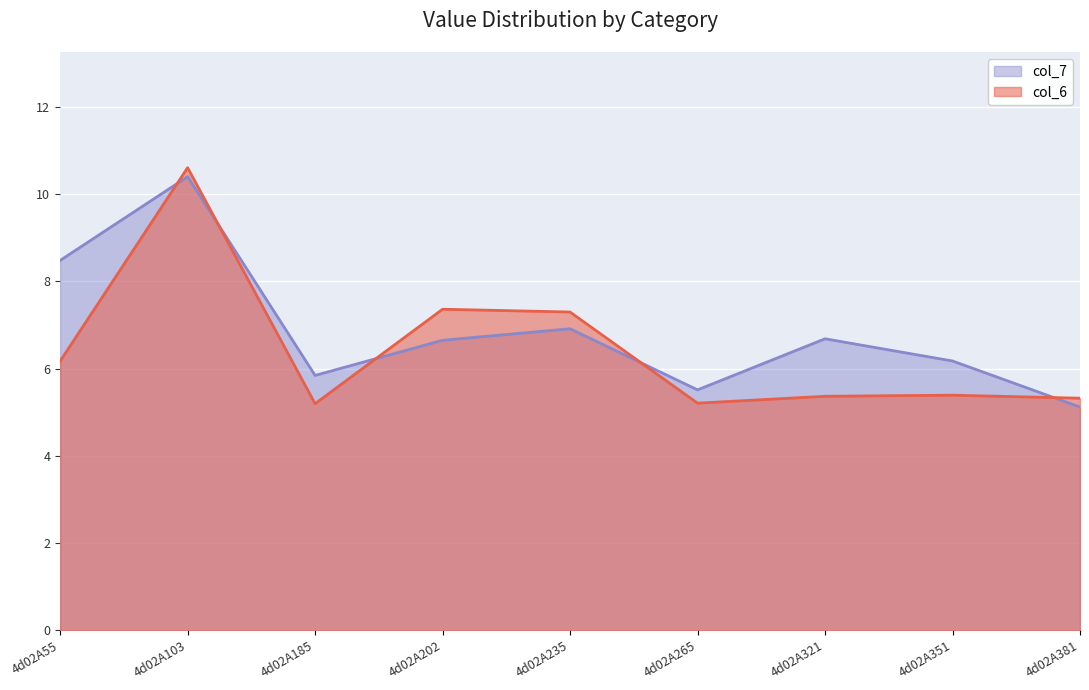

At 4d02A321, list the series in order from largest to smallest.

col_7, col_6